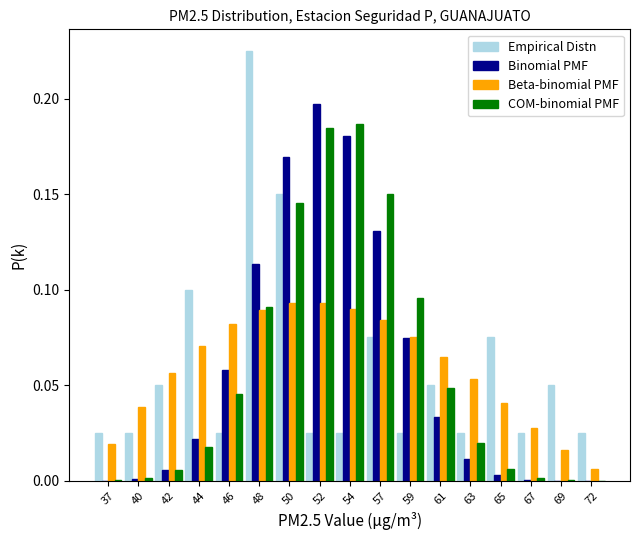

Is the value of Beta-binomial PMF at 52 greater than the value of Binomial PMF at 46?

Yes